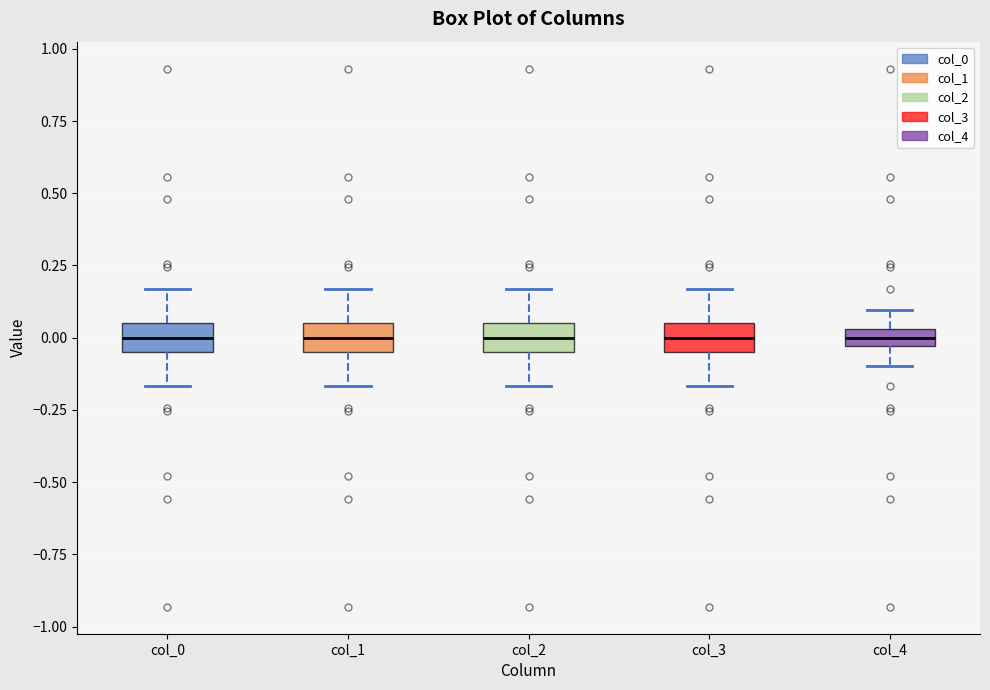

Where does the upper whisker of the box for col_2 end on the y-axis? The values are not printed on the chart, so give them approximately, as read against the axis.

0.15